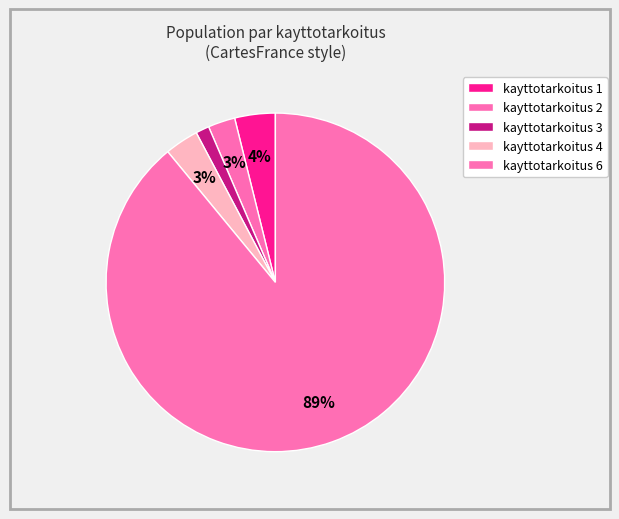

Count the number of slices in the pie.

5